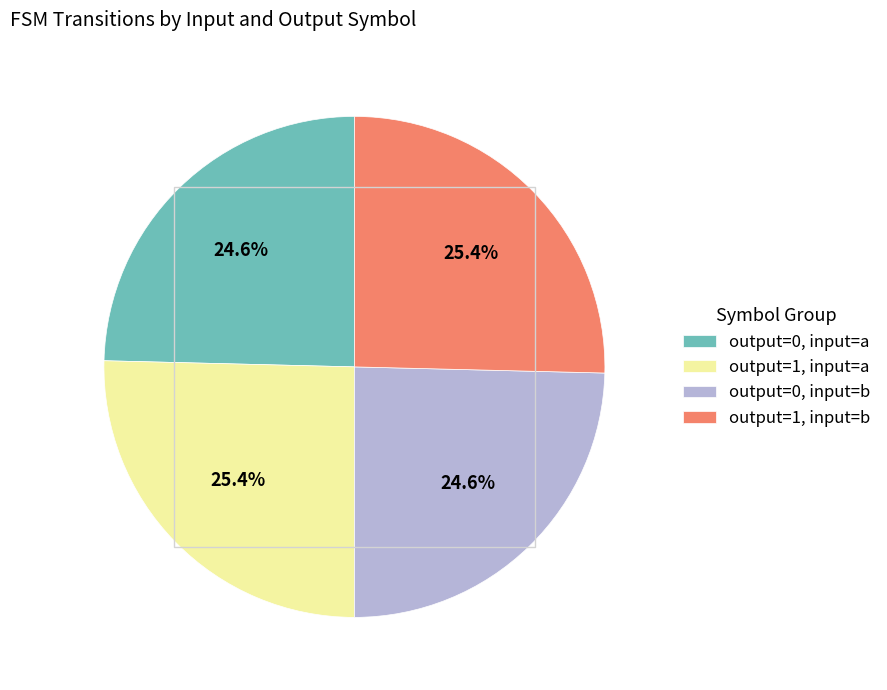

To the nearest percent, what is the difference between the largest and smallest slice percentages?

1%